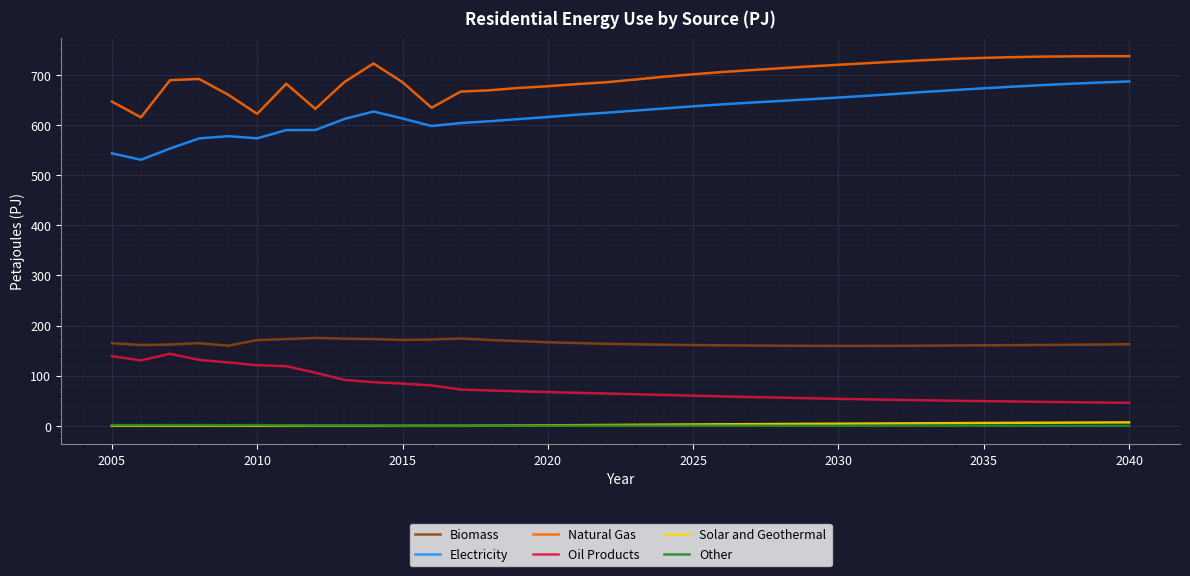

Which series has the widest spread of values?

Electricity